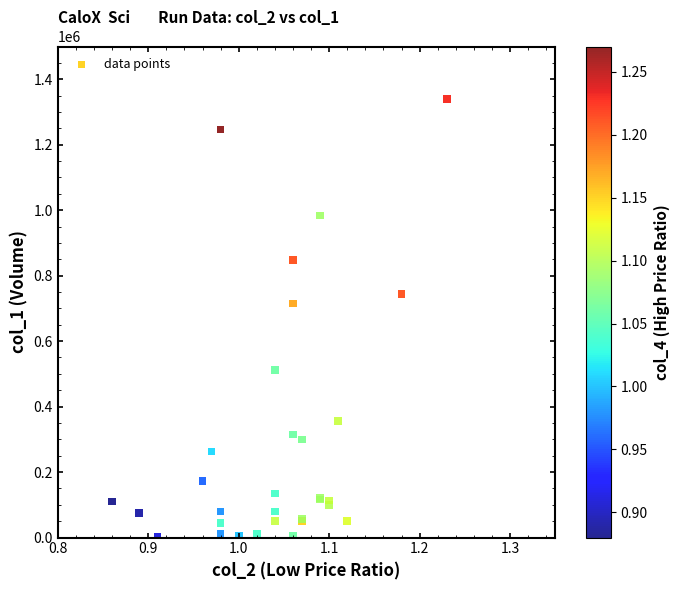

What Y value in the scatter plot is closest to 670500?

715000